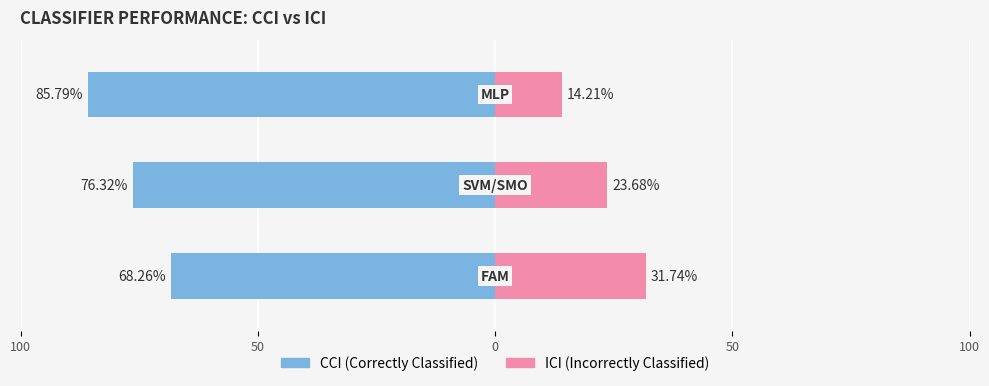

What is the total value across all series at MLP?

100.0